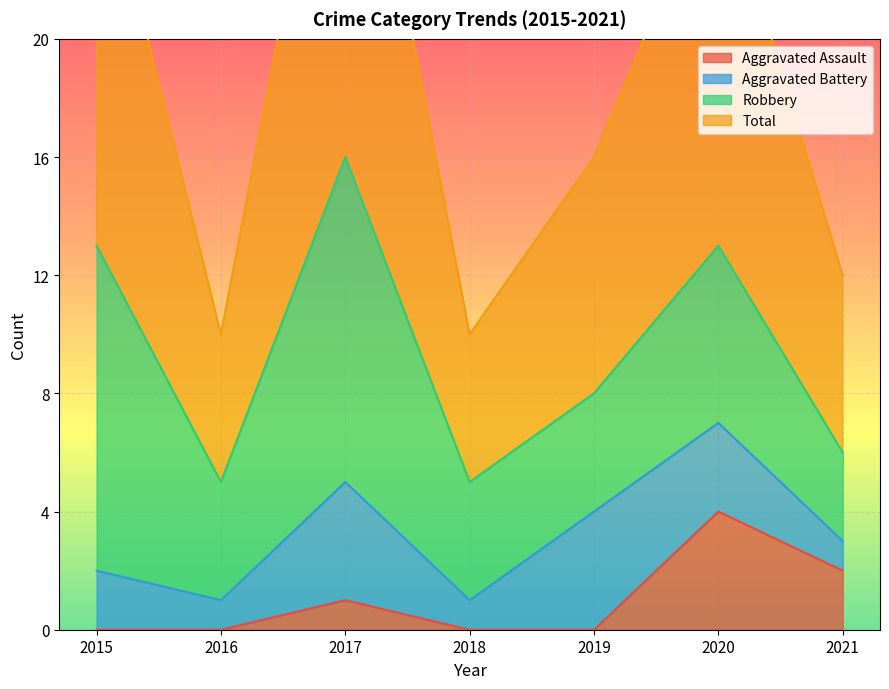

True or false: Aggravated Assault has a value of 0 at 2019.

True